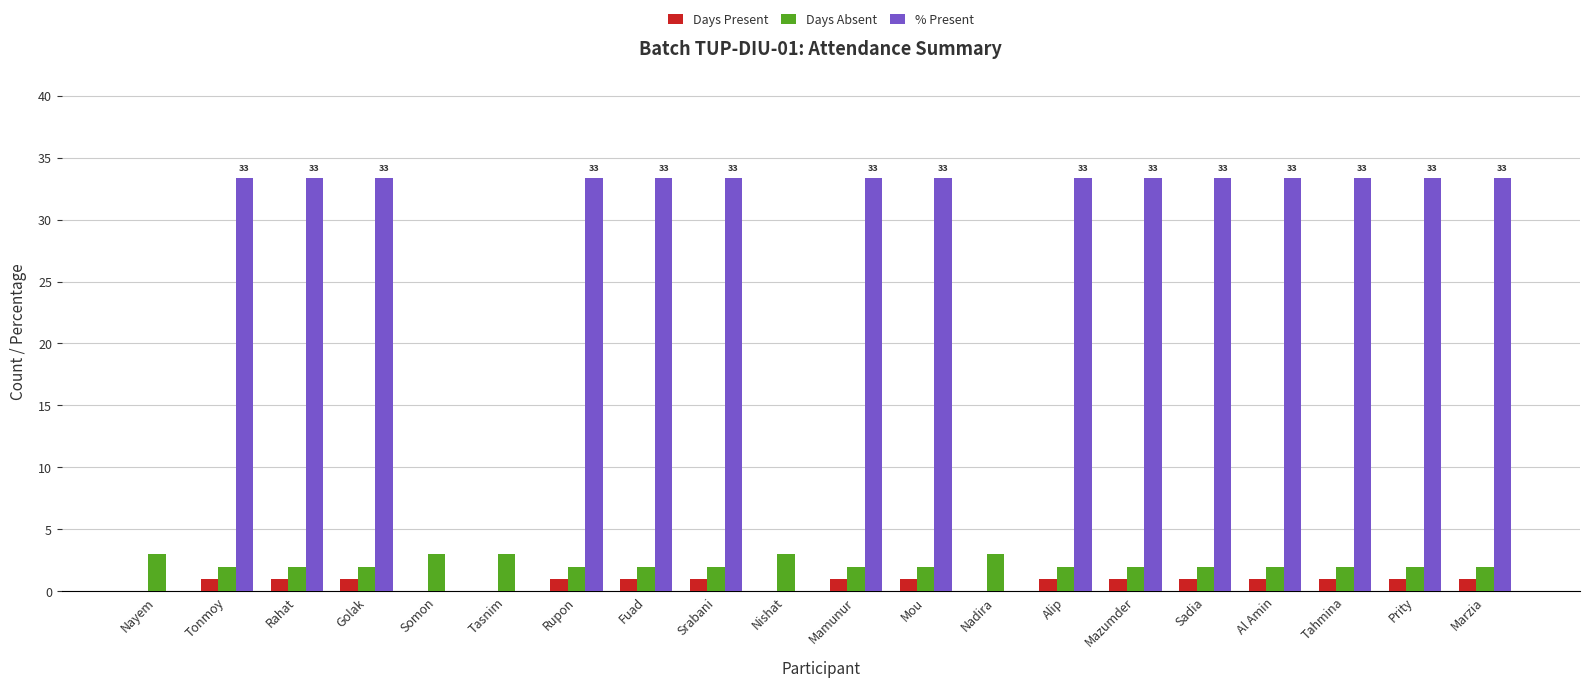

What is the maximum value for % Present?

33.3